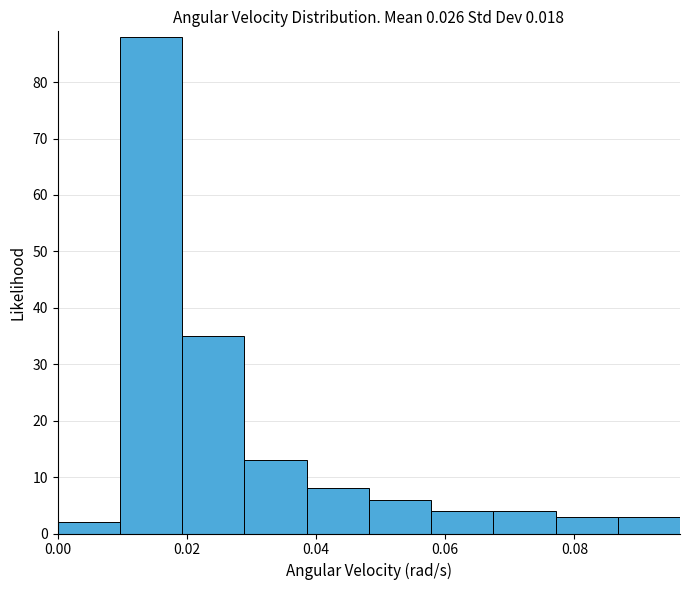

Reading left to right, list every bar in this chart as the range it spans on the x-axis followed by its height. Neither the bar edges nor the heights are printed on the chart, so give them approximately, as read against the axes.

0.000 to 0.010: 2
0.010 to 0.020: 88
0.020 to 0.028: 35
0.028 to 0.038: 13
0.038 to 0.048: 8
0.048 to 0.058: 6
0.058 to 0.068: 4
0.068 to 0.078: 4
0.078 to 0.086: 3
0.086 to 0.096: 3